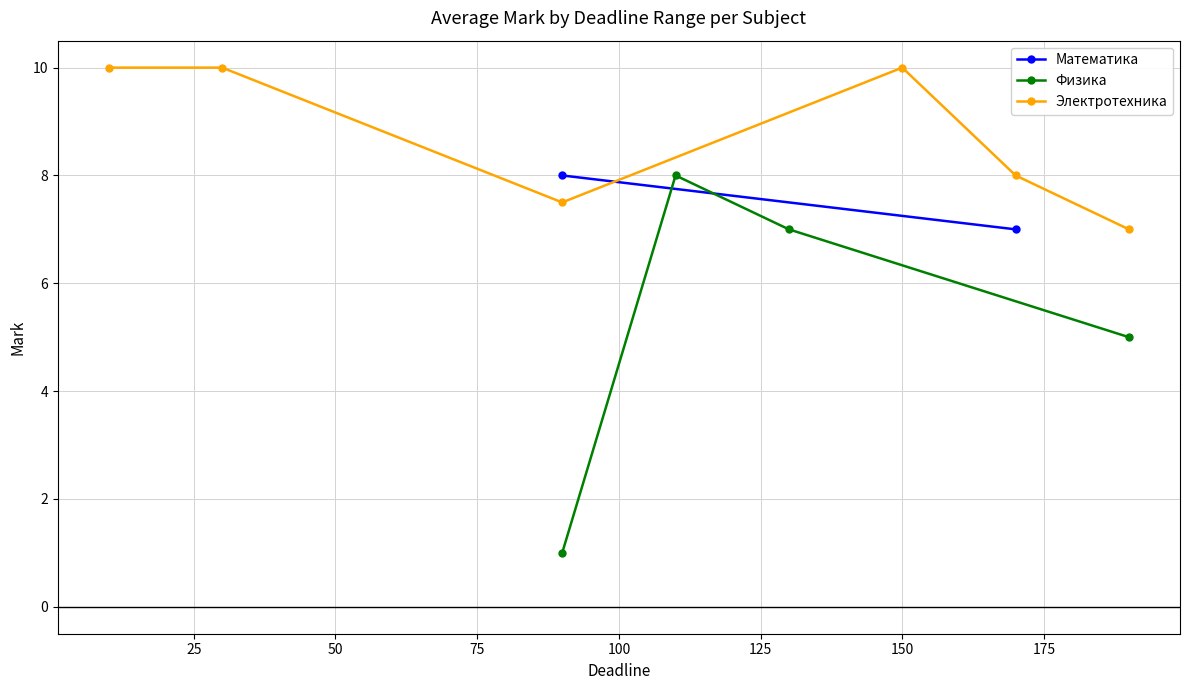

True or false: Физика has more than 0 points higher than both neighbors.

True